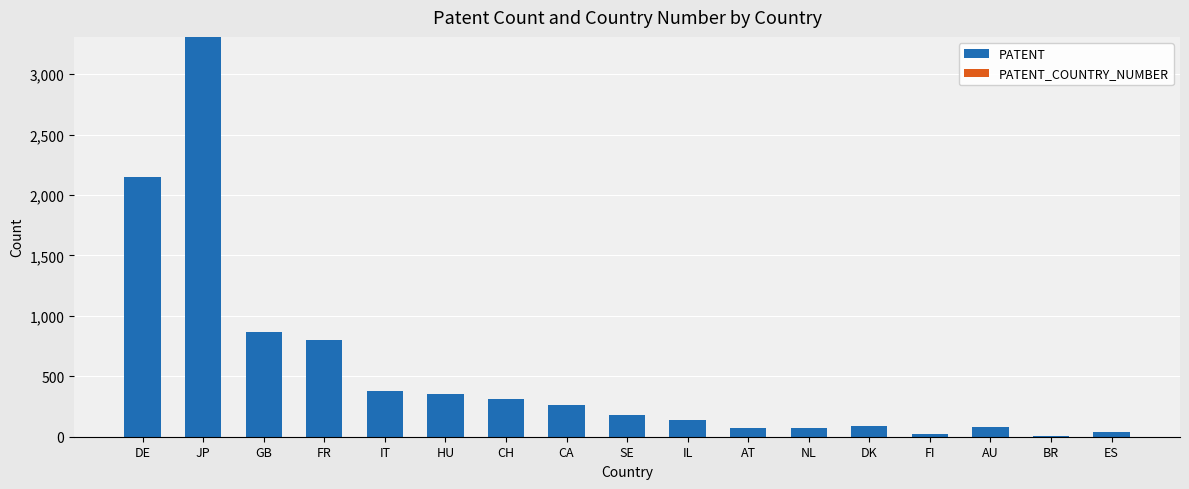

True or false: the data shows 83 at AU.

True